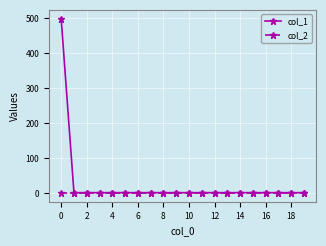

What is the greatest value displayed?

499